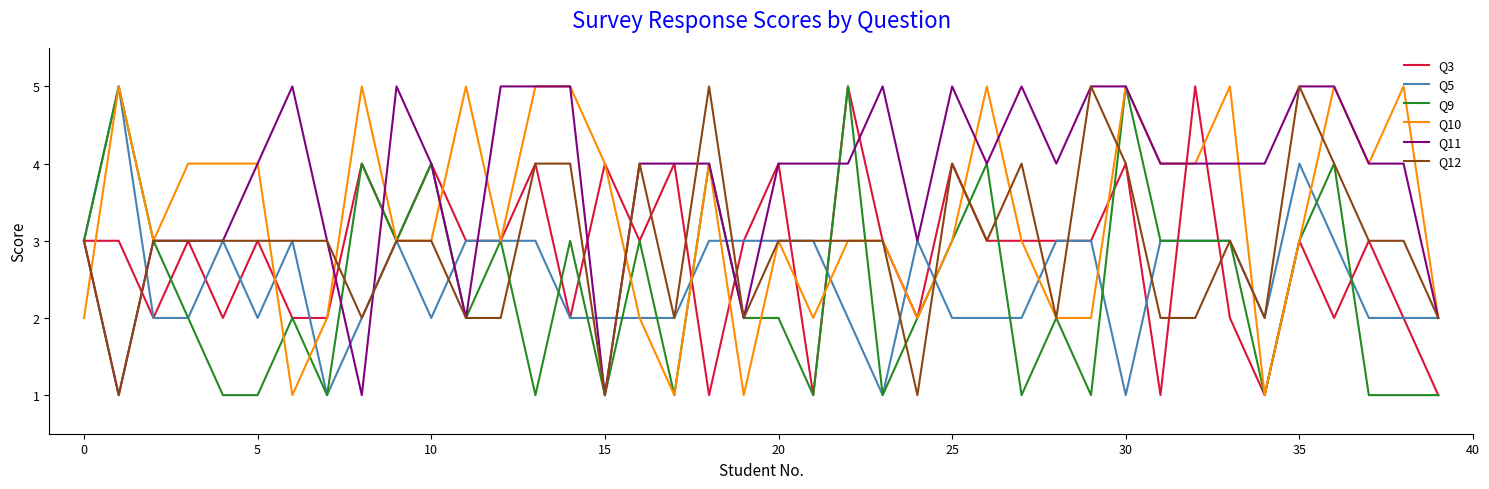

What is the maximum value for Q10?

5